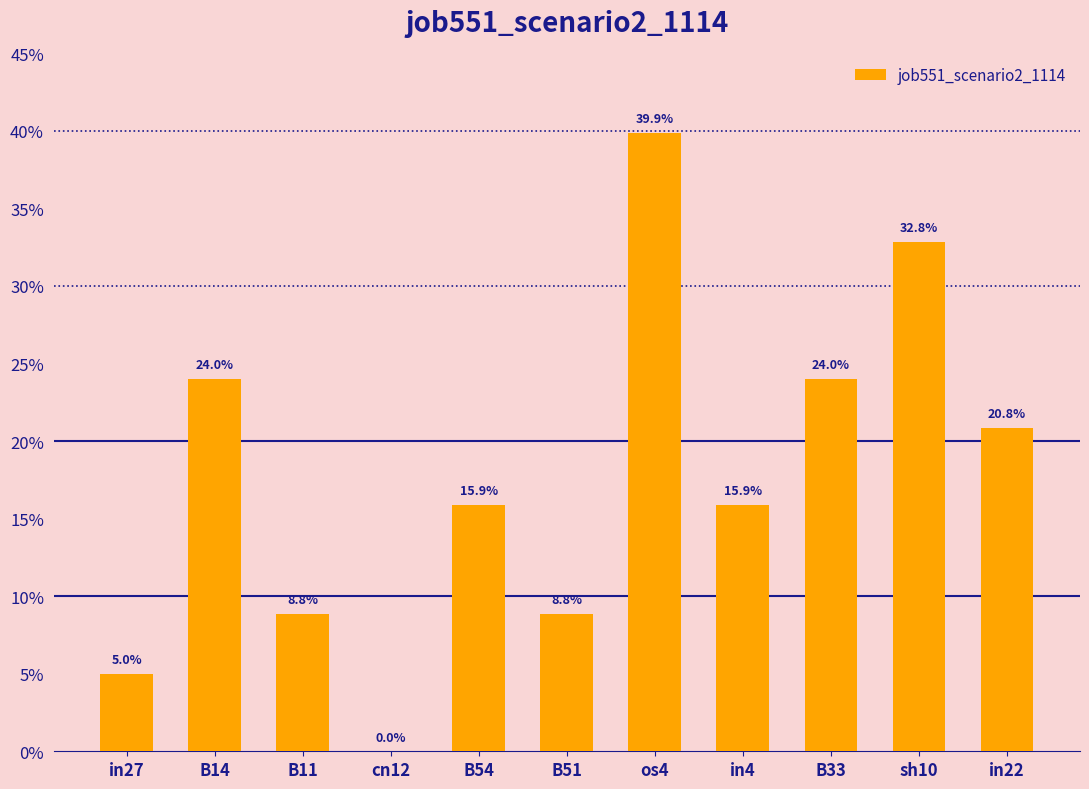

The chart shows a value of 0.0 at B54. True or false?

False